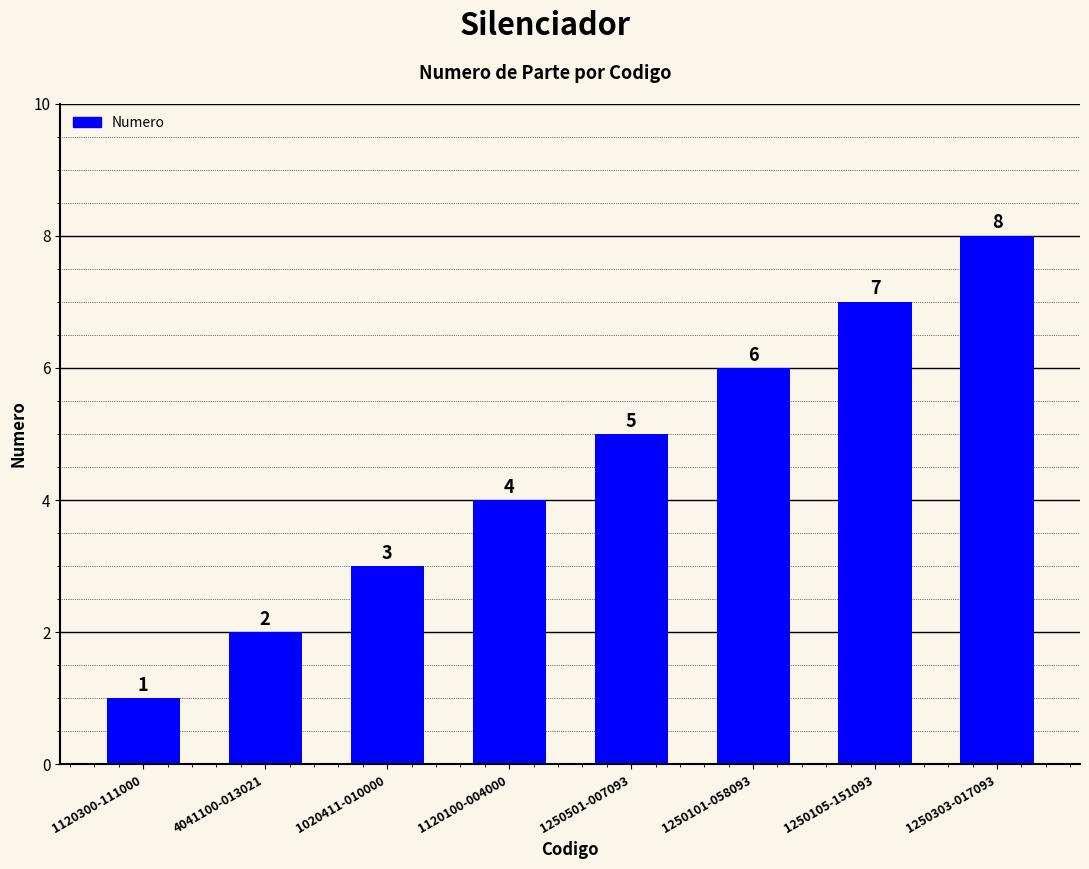

What is the difference between the values at 1020411-010000 and 1120300-111000?

2